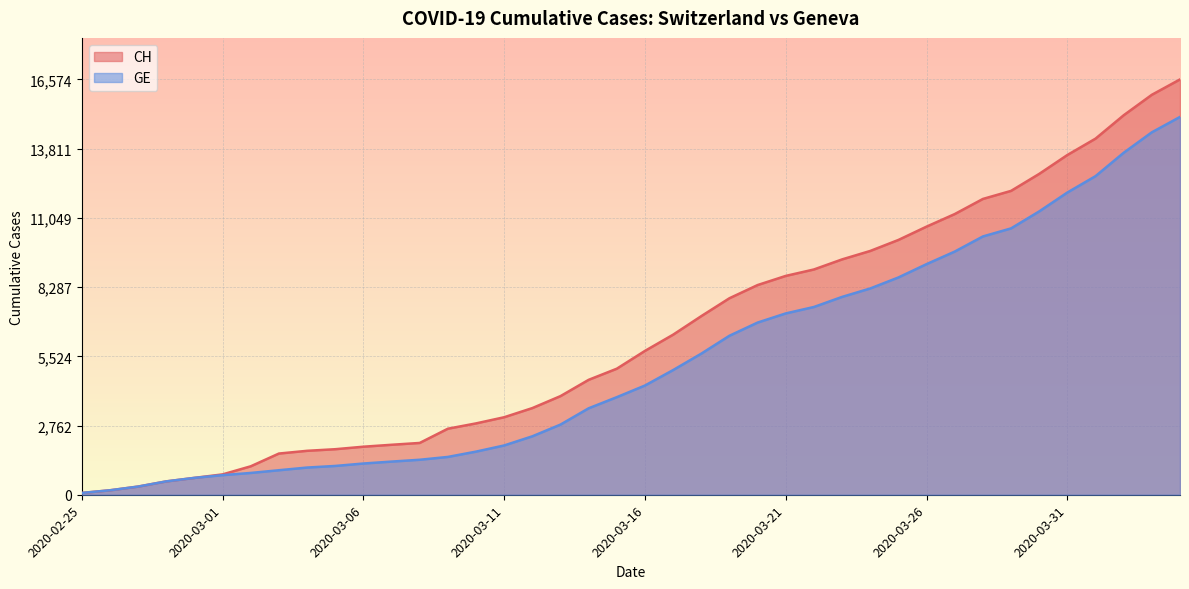

True or false: CH and GE intersect in this chart.

False